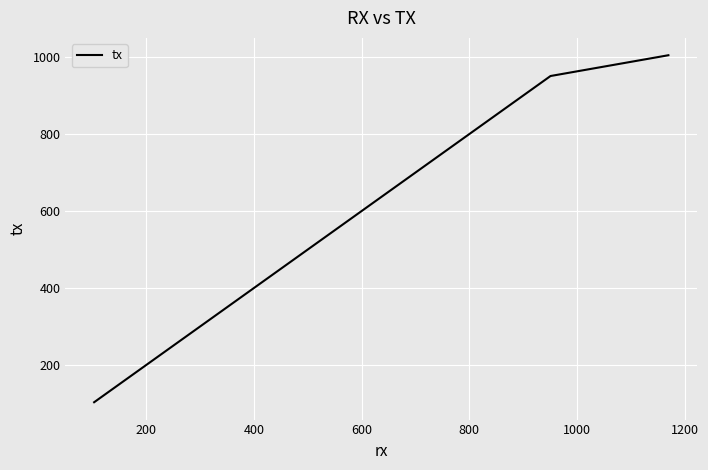

What is the maximum value shown in the chart?

1005